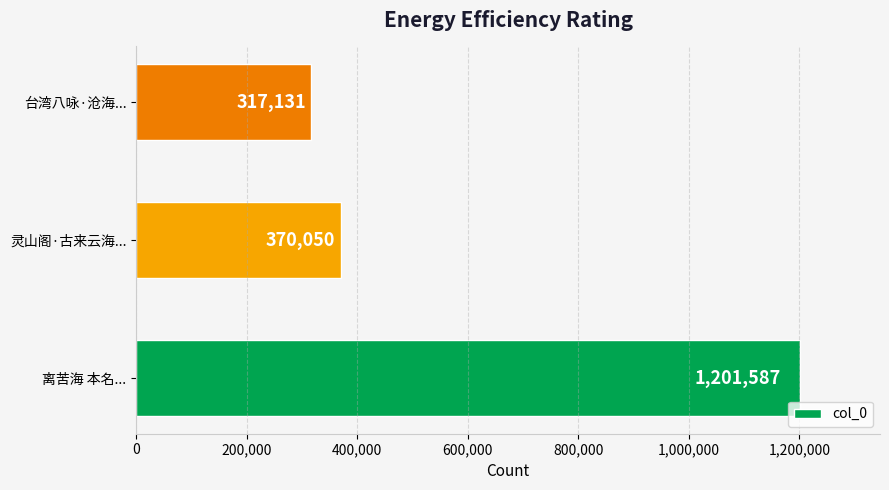

List the labels in order of value, largest first.

离苦海 本名..., 灵山阁·古来云海..., 台湾八咏·沧海...